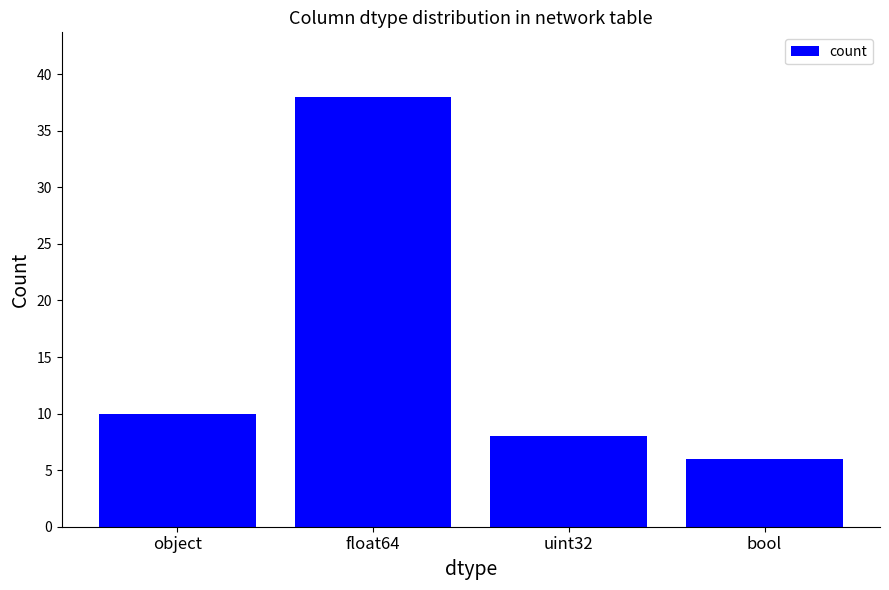

What is the label of the 1st bar from the left?

object